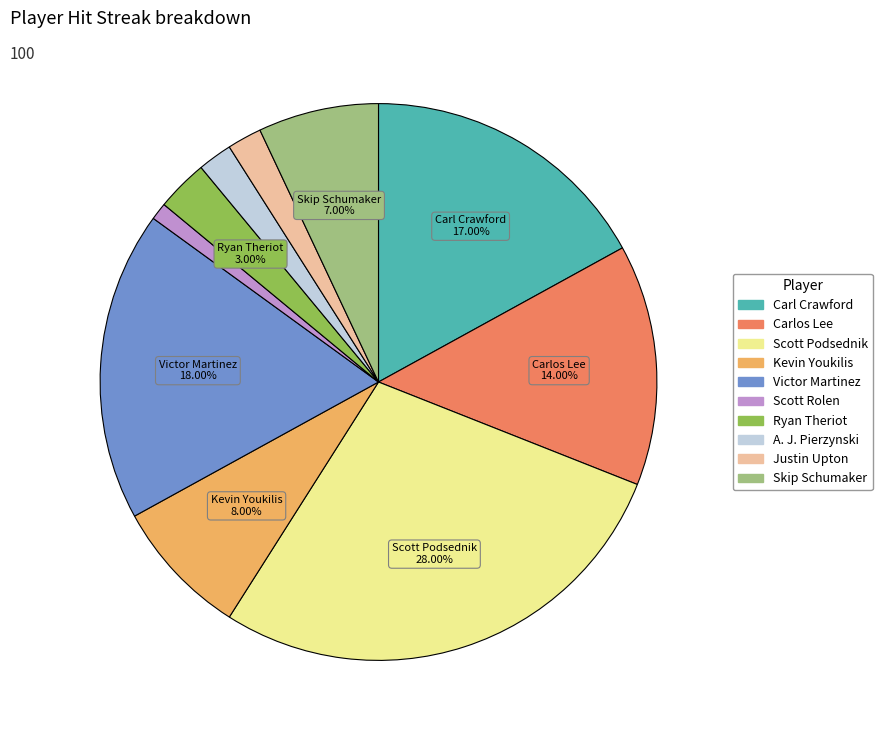

Count the number of slices in the pie.

10